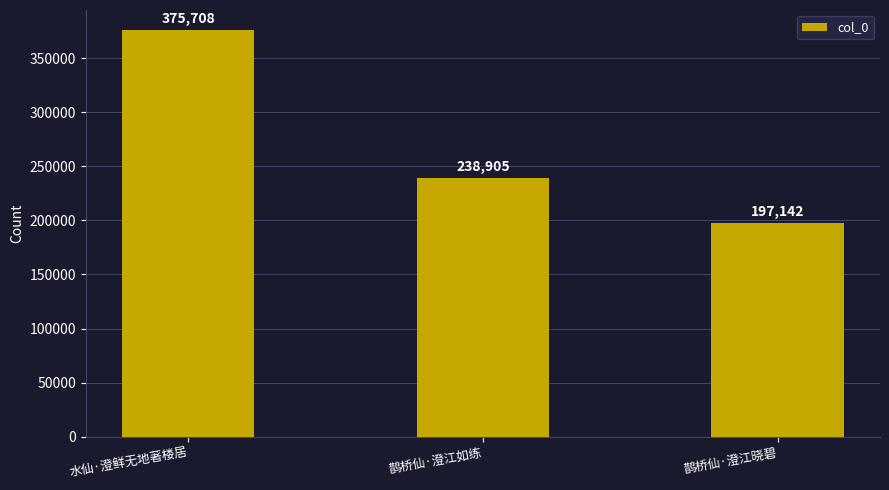

How many data points does each series have?

3